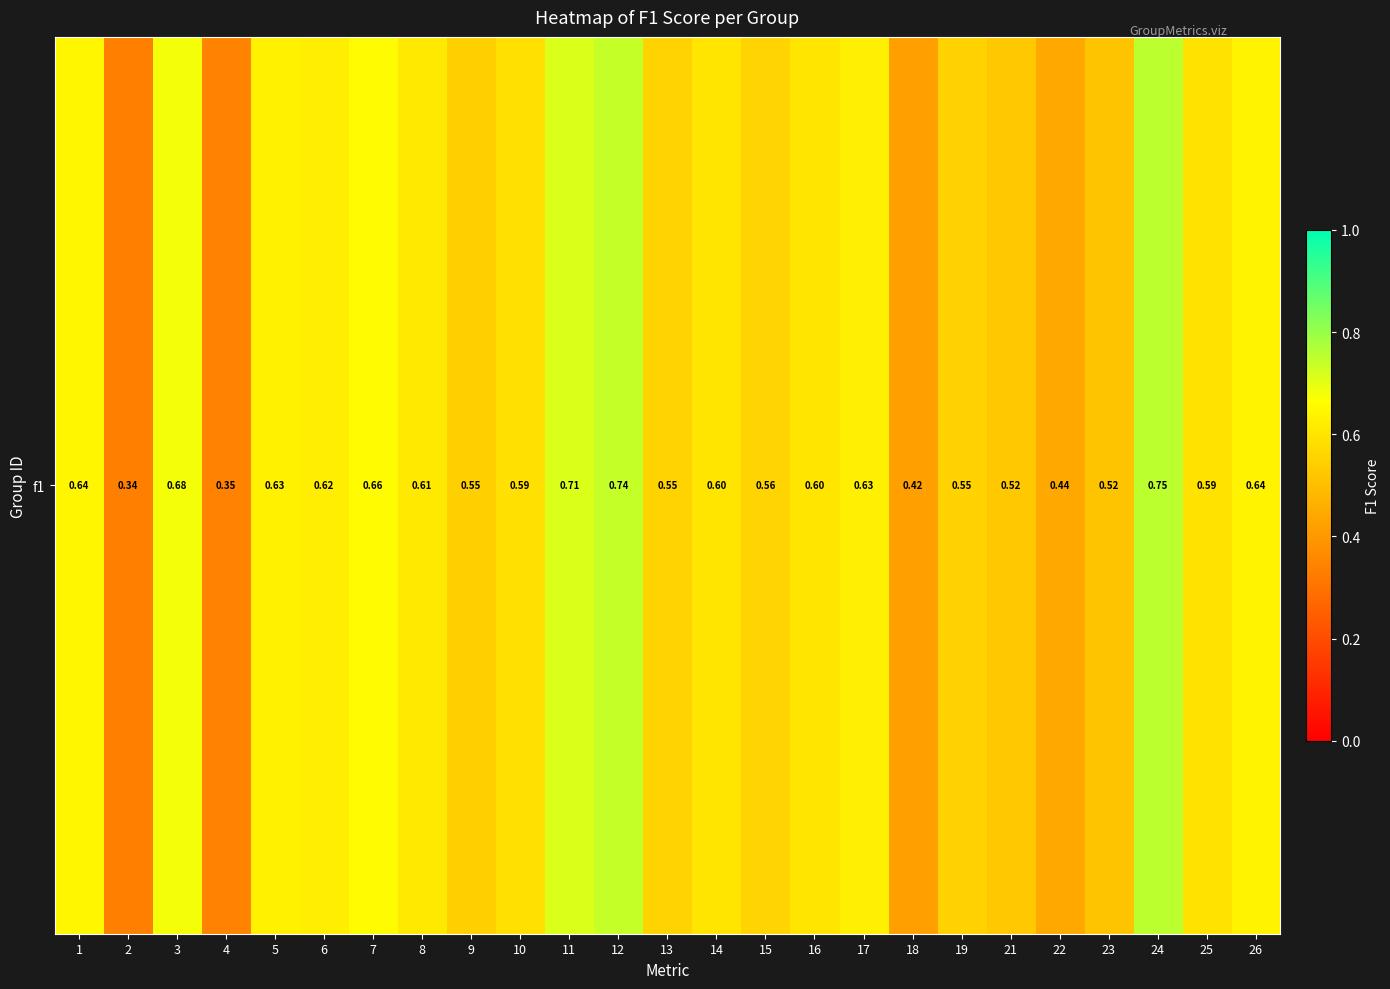

Rank the categories by value from lowest to highest.

2, 4, 18, 22, 23, 21, 9, 19, 13, 15, 10, 25, 14, 16, 8, 6, 17, 5, 26, 1, 7, 3, 11, 12, 24